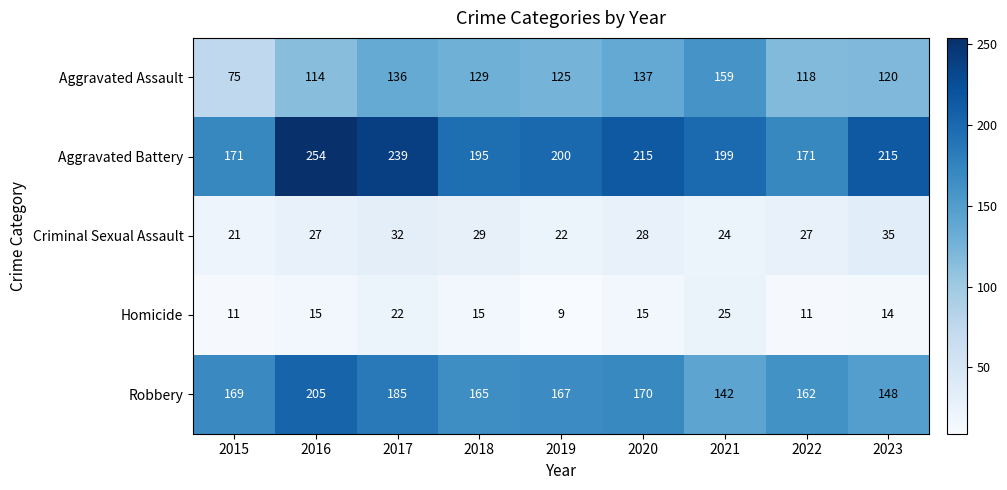

What is the minimum value for Criminal Sexual Assault?

21